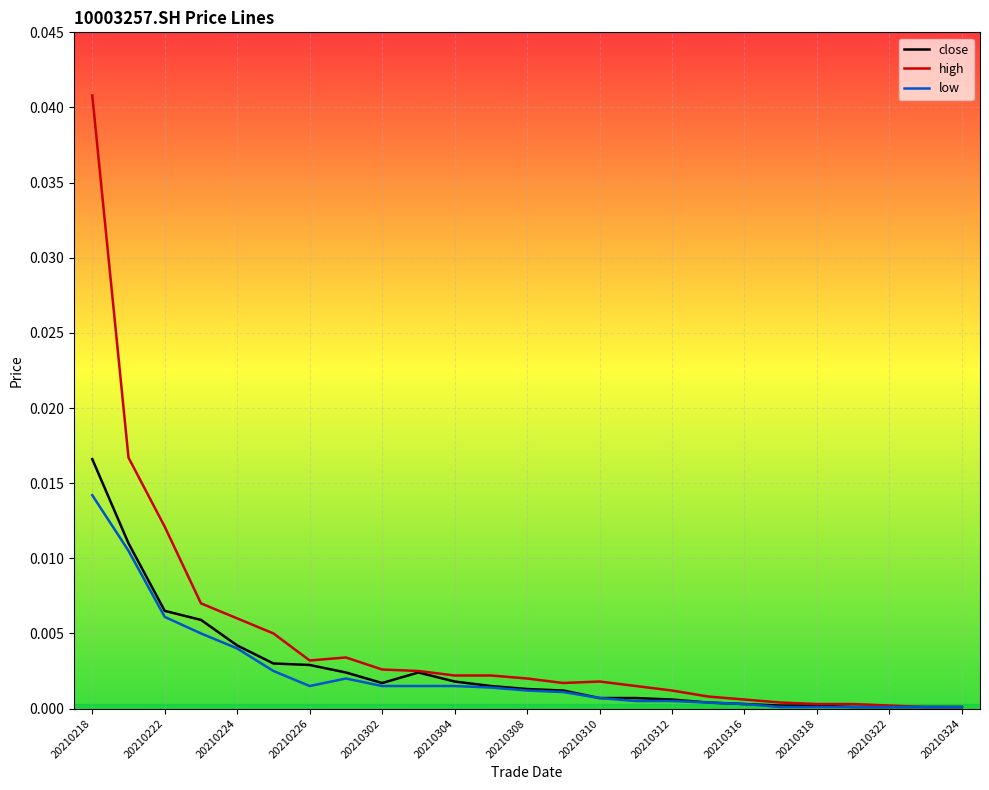

What is the sum of all close values?

0.1